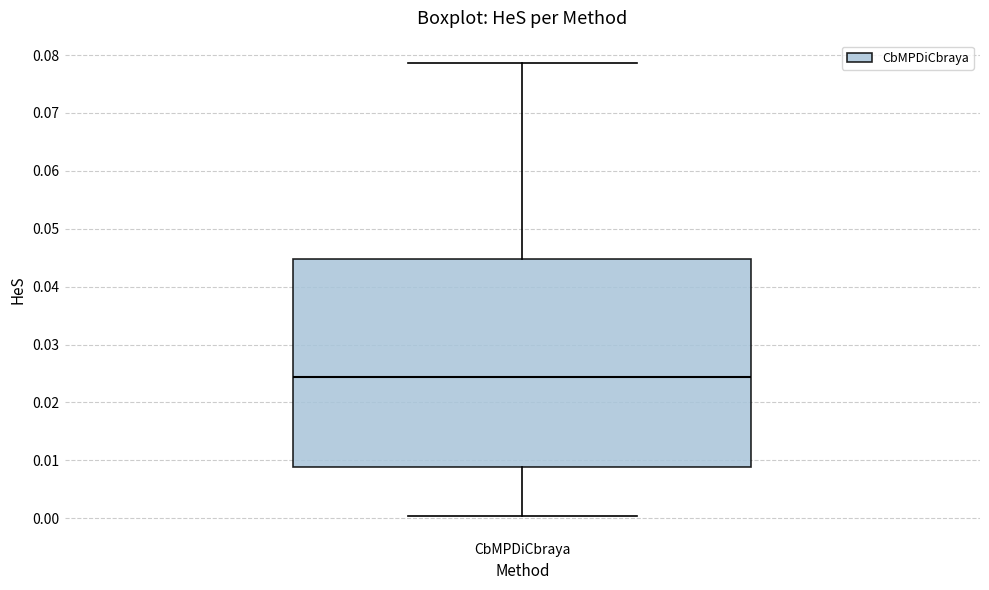

Where does the median line of the box for CbMPDiCbraya sit on the y-axis? The values are not printed on the chart, so give them approximately, as read against the axis.

0.024